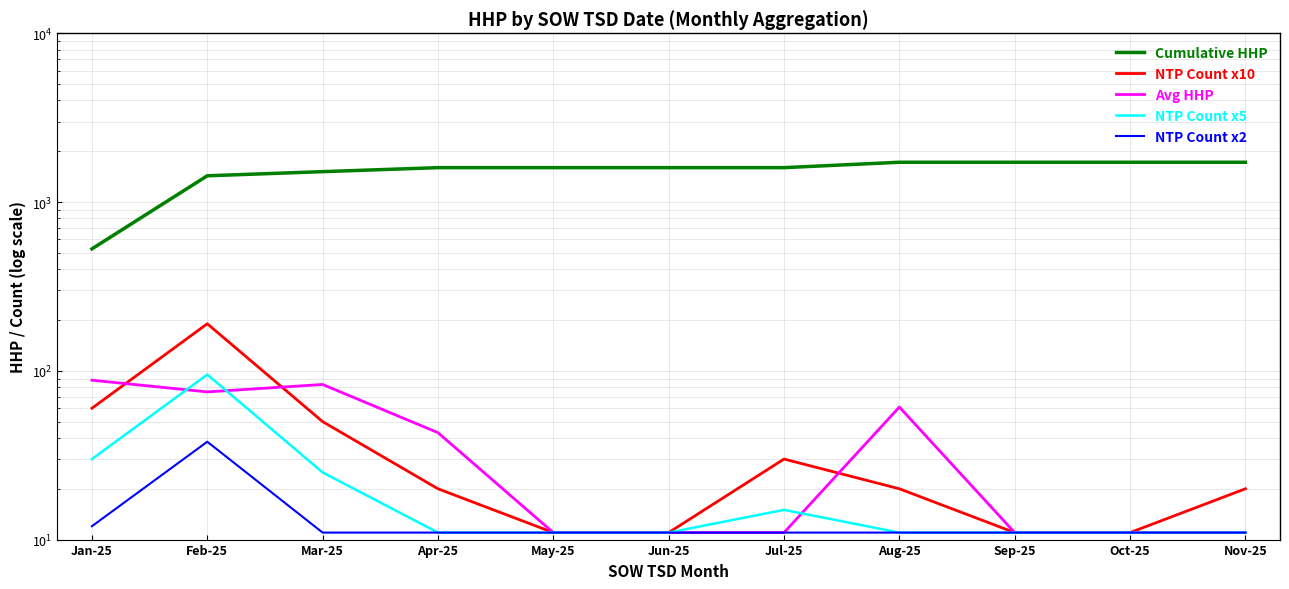

List the labels in order of Avg HHP value, smallest first.

May-25, Jun-25, Jul-25, Sep-25, Oct-25, Nov-25, Apr-25, Aug-25, Feb-25, Mar-25, Jan-25